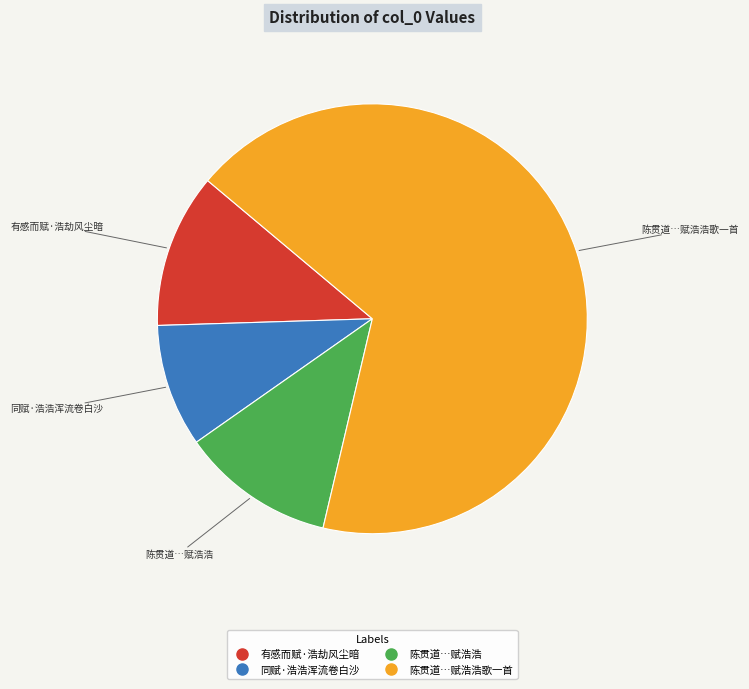

Does any single category account for the majority?

Yes